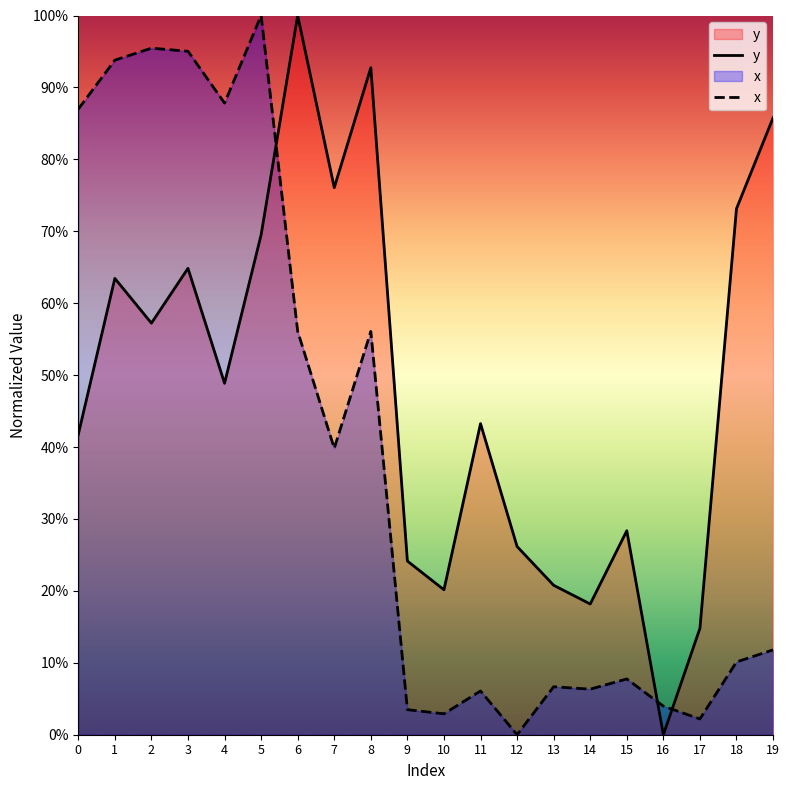

True or false: y has a value of 0.4 at 11.

True